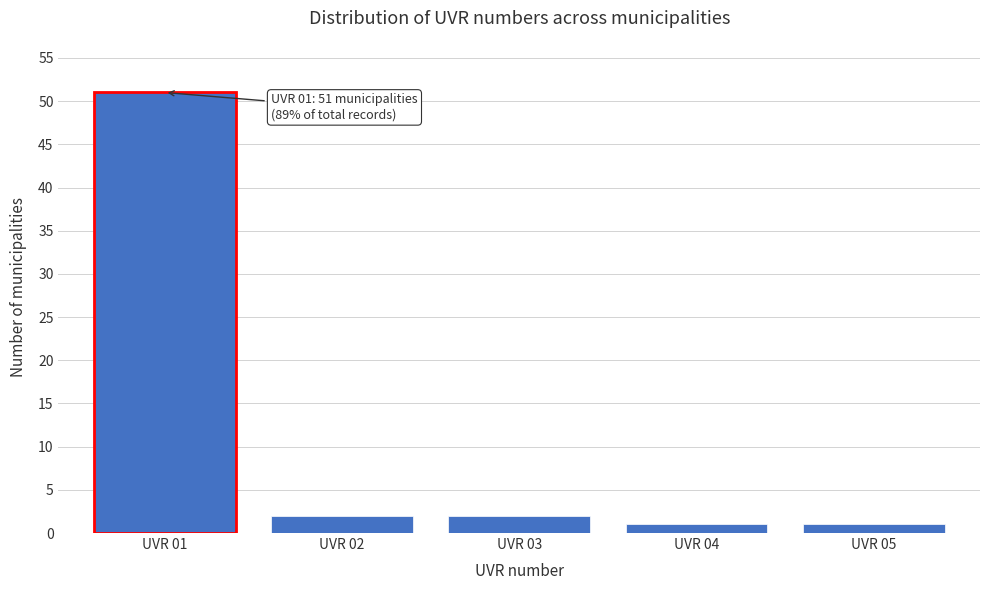

Reading left to right, extract all data points from this chart.

51	2	2	1	1